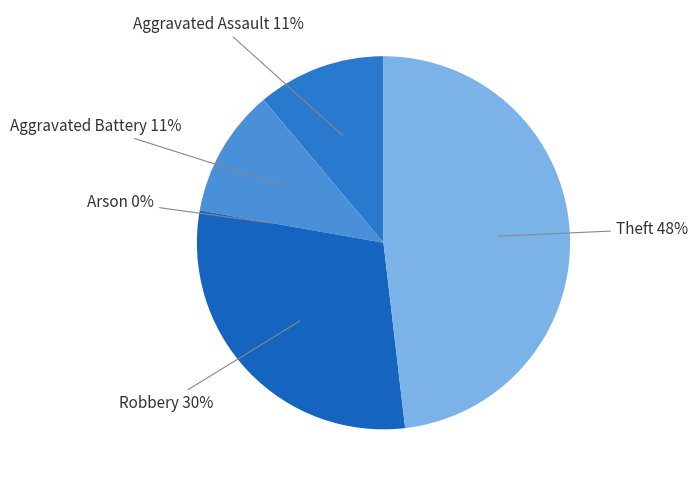

Is there any slice that represents more than half of the pie?

No